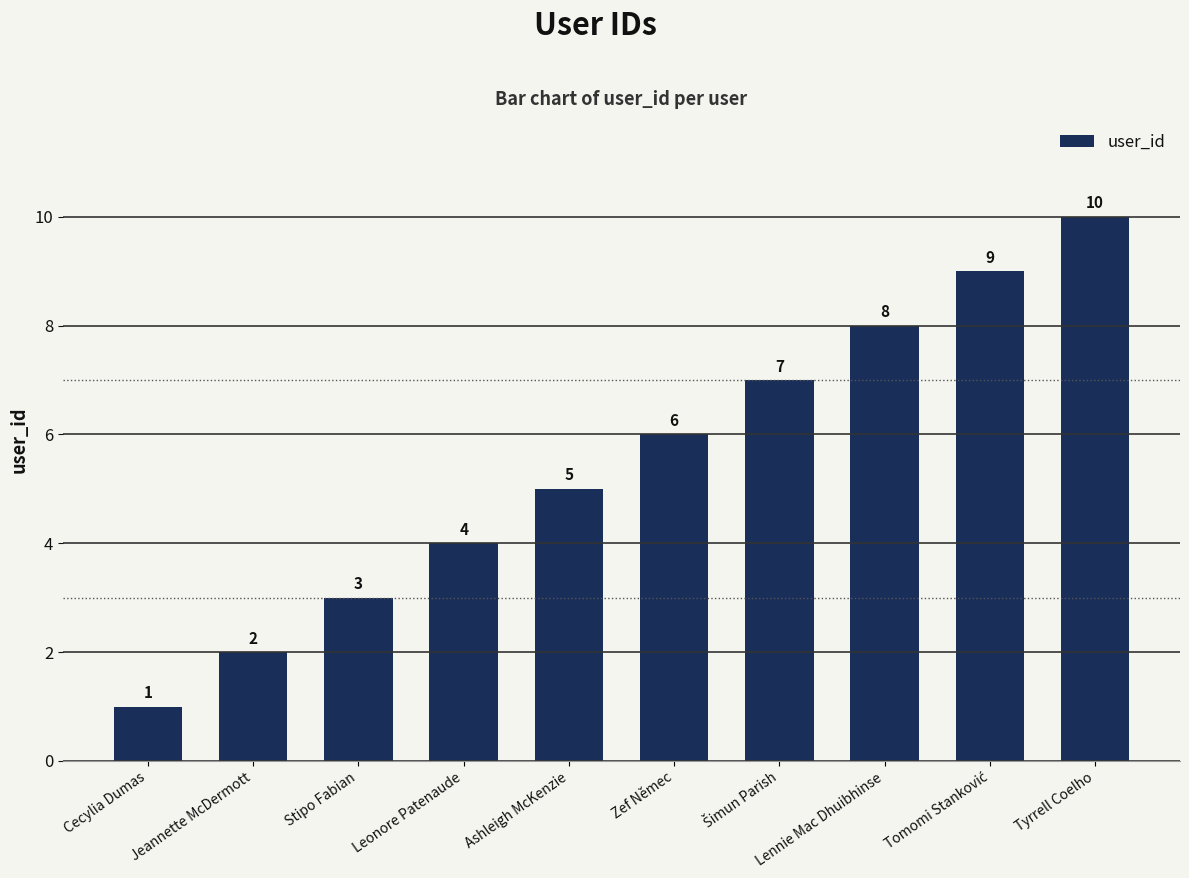

Count the number of data series in this chart.

1